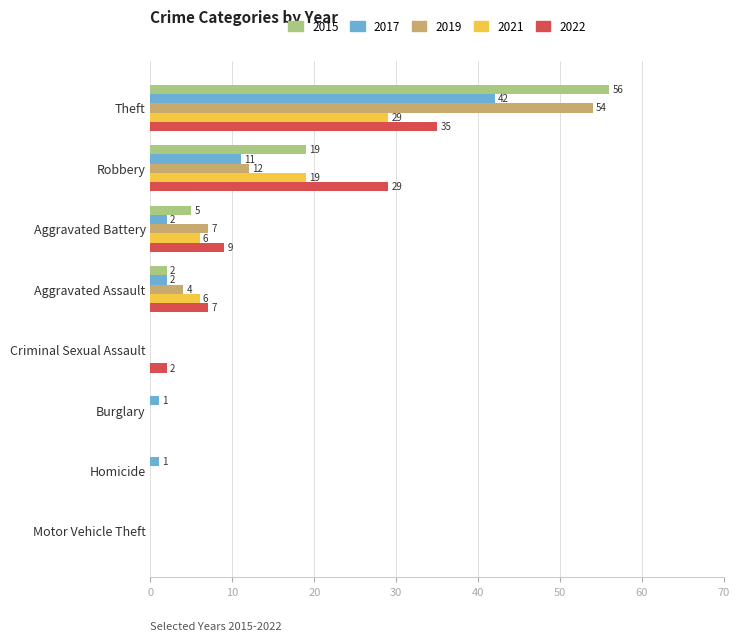

Which series changed the most between Robbery and Criminal Sexual Assault?

2022